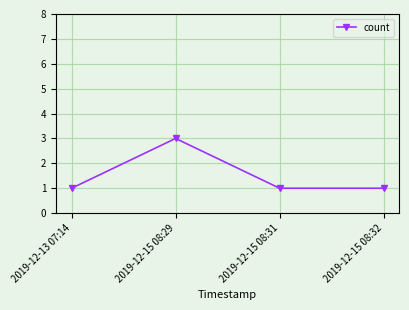

Which has a higher value, 2019-12-13 07:14 or 2019-12-15 08:29?

2019-12-15 08:29